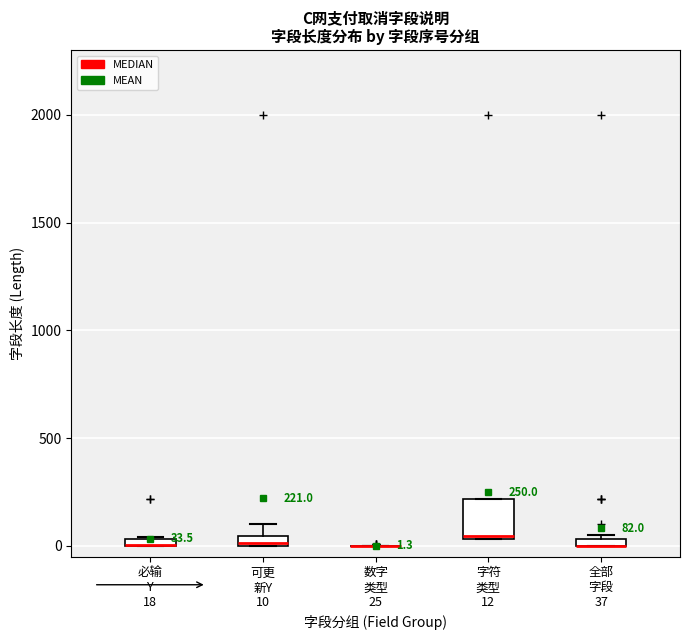

Which box is the tallest, from its lower edge to its upper edge?

字符 类型 12